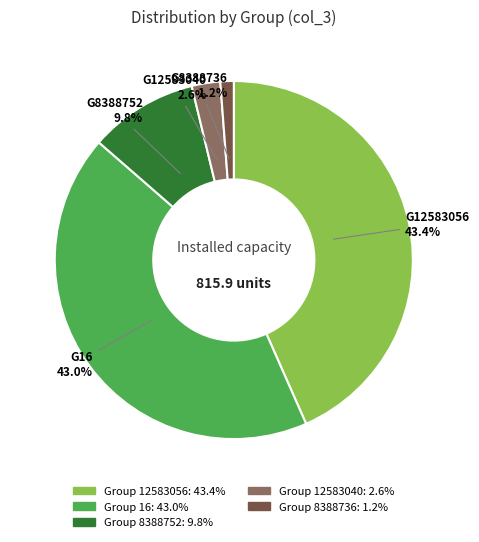

Is there any slice that represents more than half of the pie?

No